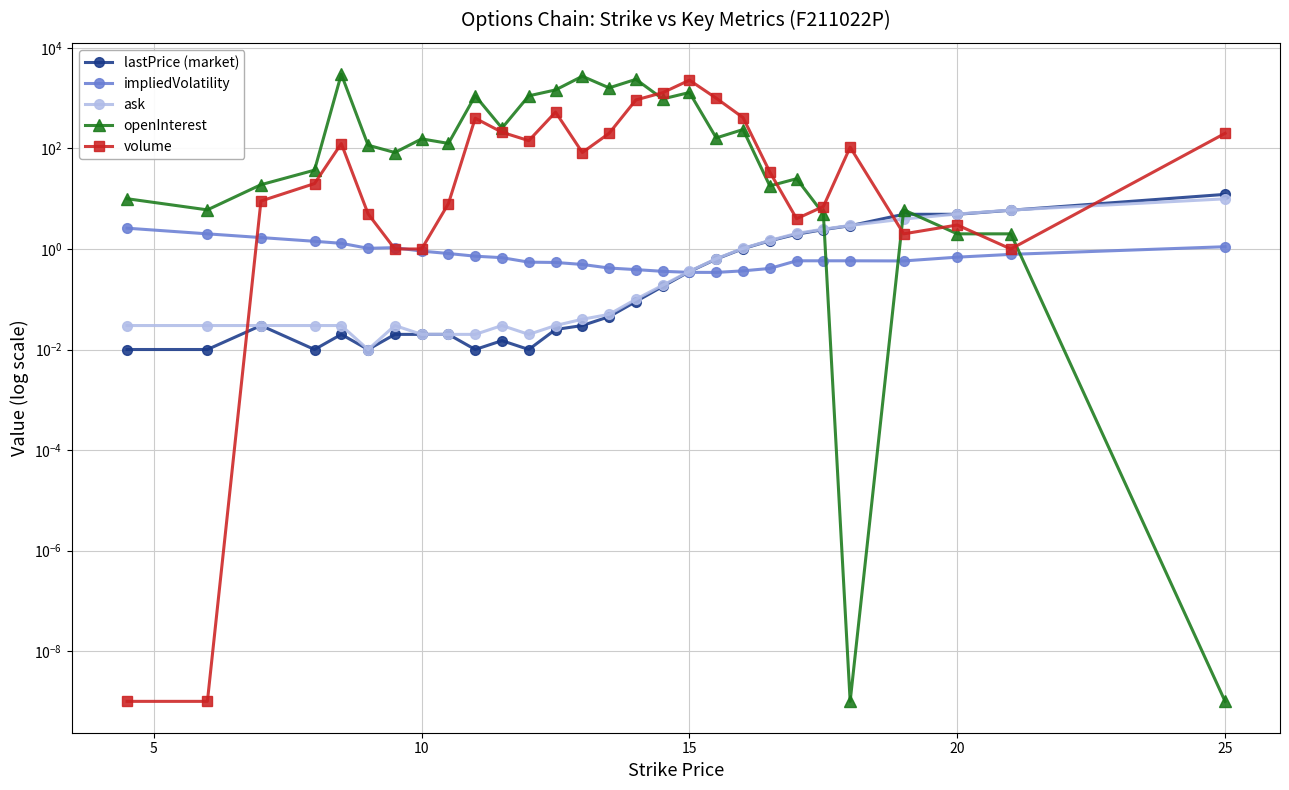

What is the difference between the maximum and minimum values in the impliedVolatility series?

2.3